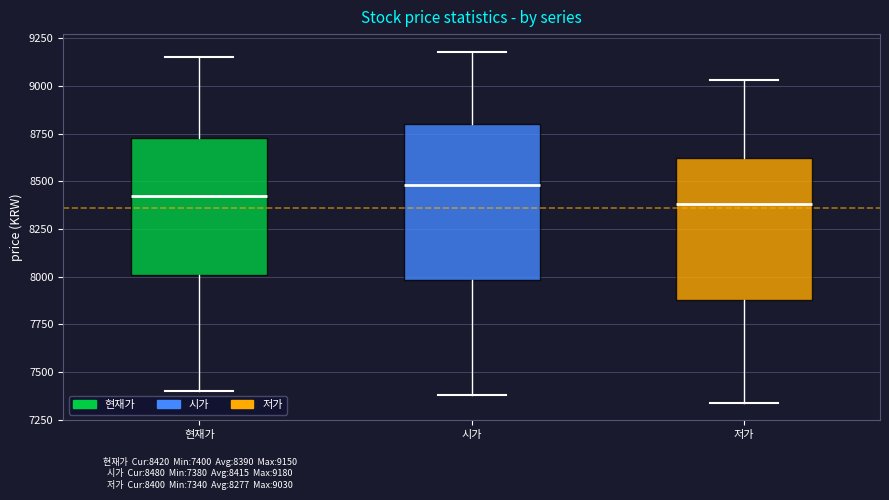

Where is the lower edge of the box for 저가 on the y-axis? The values are not printed on the chart, so give them approximately, as read against the axis.

7900